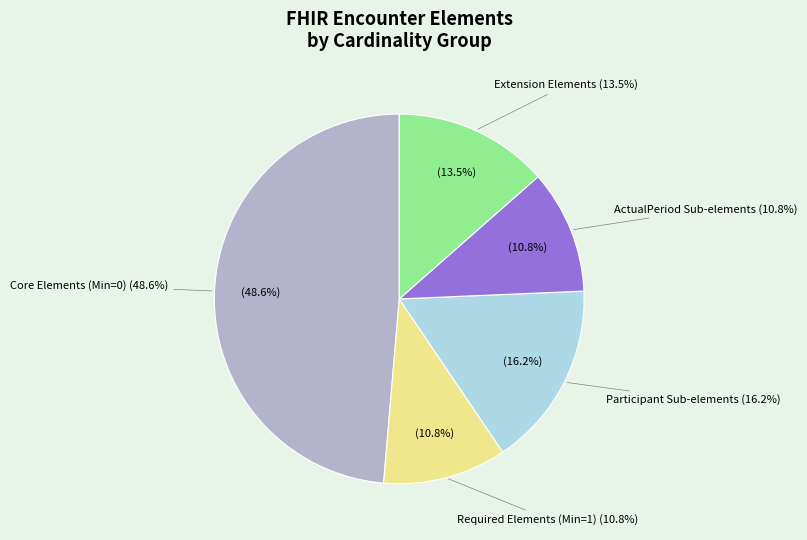

Is it true that Encounter.implicitRules is 0% of the pie?

True